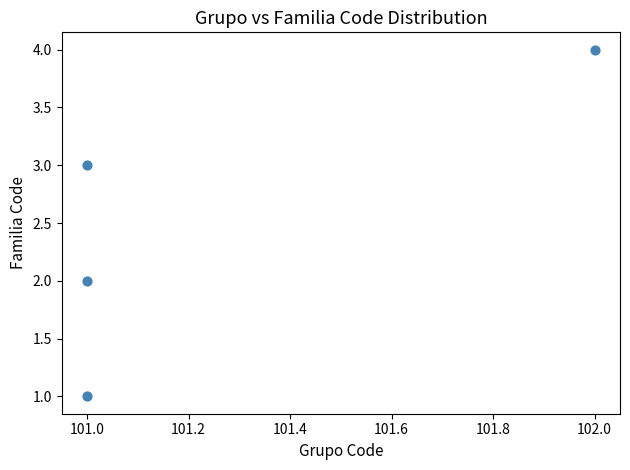

What is the average X value?

101